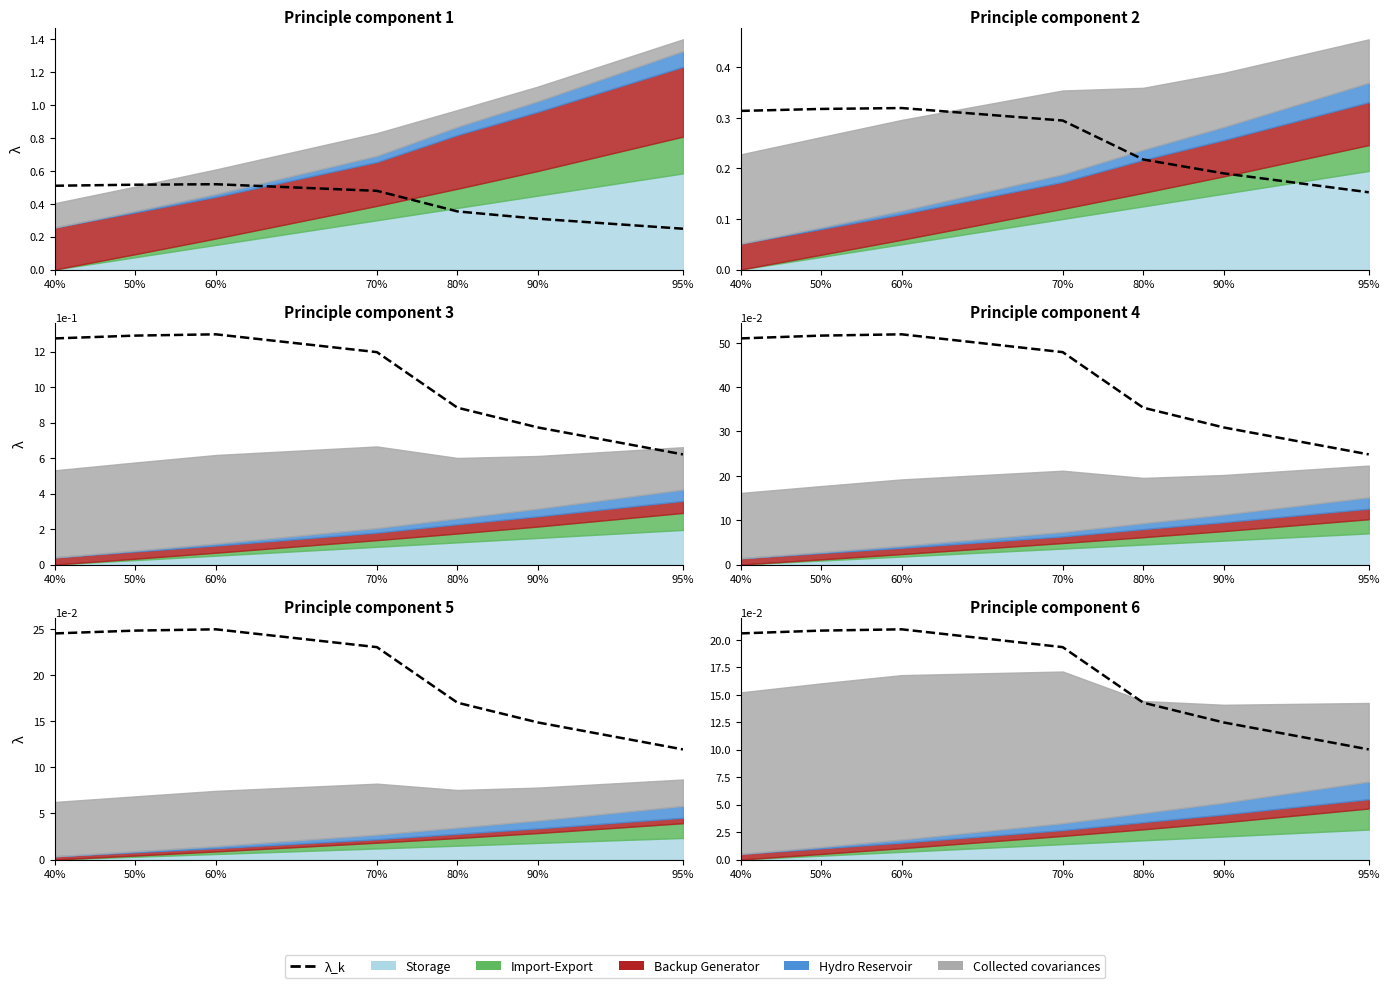

Reading left to right, list all the values displayed in this chart.

20.6	20.8	21.0	19.3	14.3	12.5	10.0